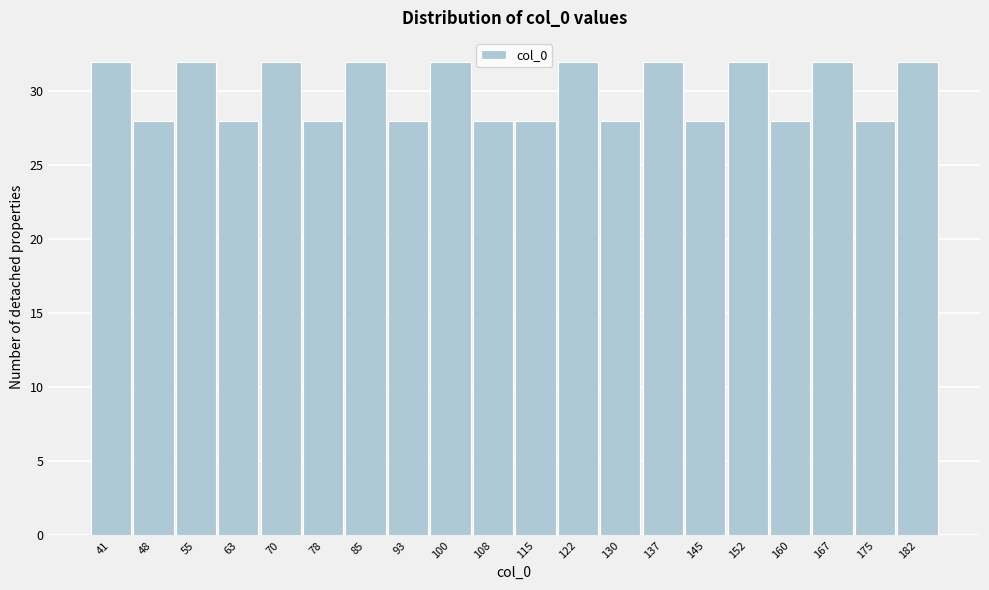

Reading left to right, transcribe all the data shown in this chart.

41=32	48=28	55=32	63=28	70=32	78=28	85=32	93=28	100=32	108=28	115=28	122=32	130=28	137=32	145=28	152=32	160=28	167=32	175=28	182=32